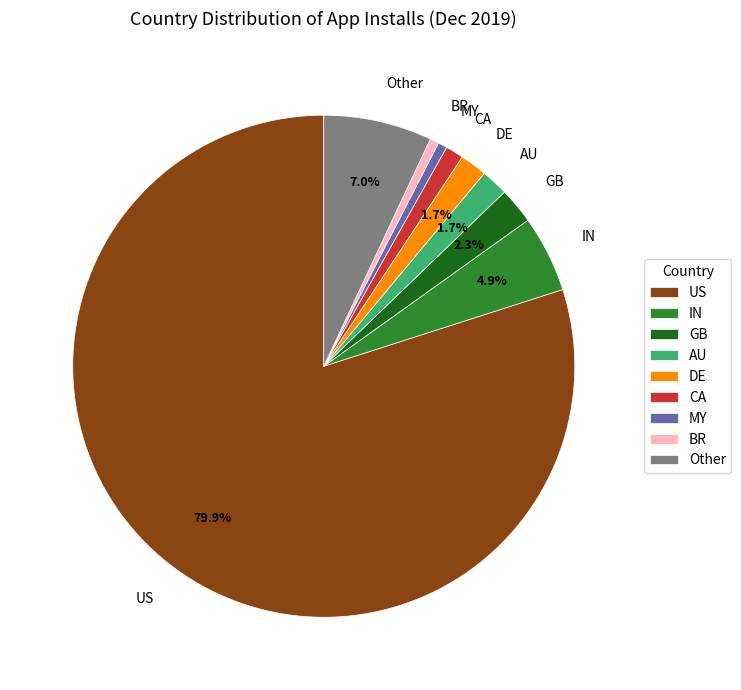

Which slice is the largest?

US